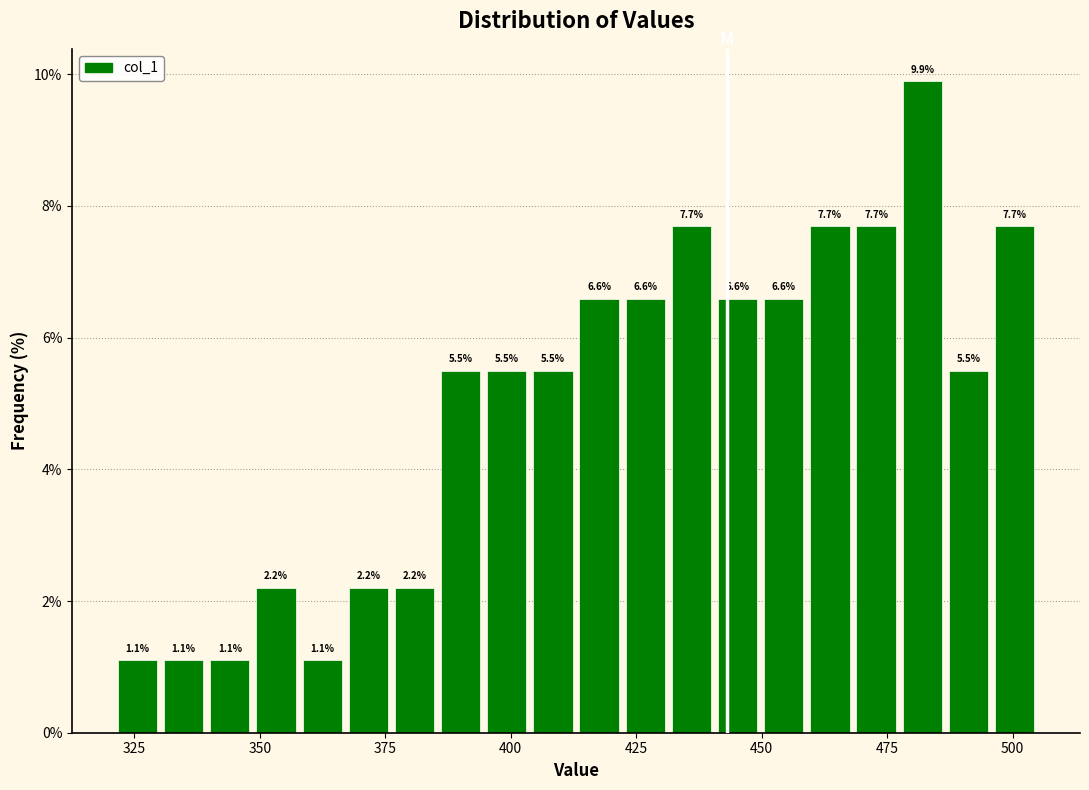

Read against the x-axis, roughly where is the centre of the tallest bar?

480